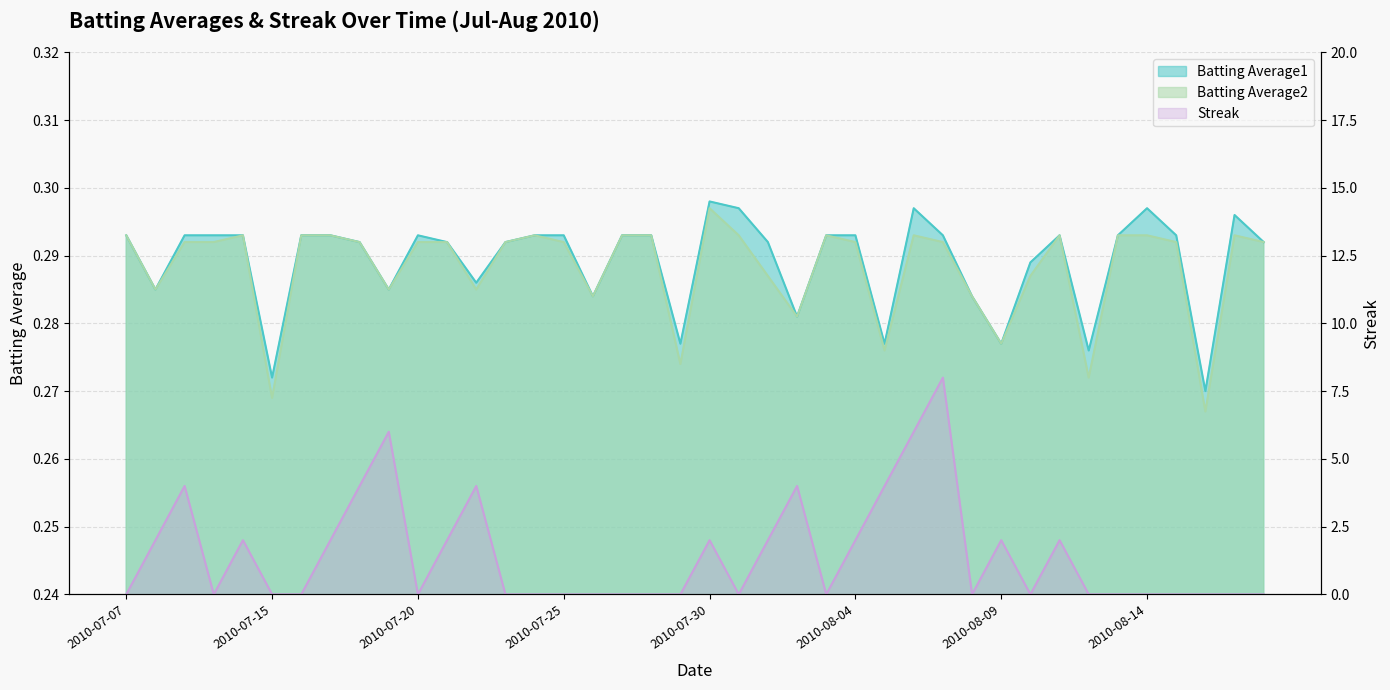

Which category has the highest value in the Batting Average2 series?

2010-07-30